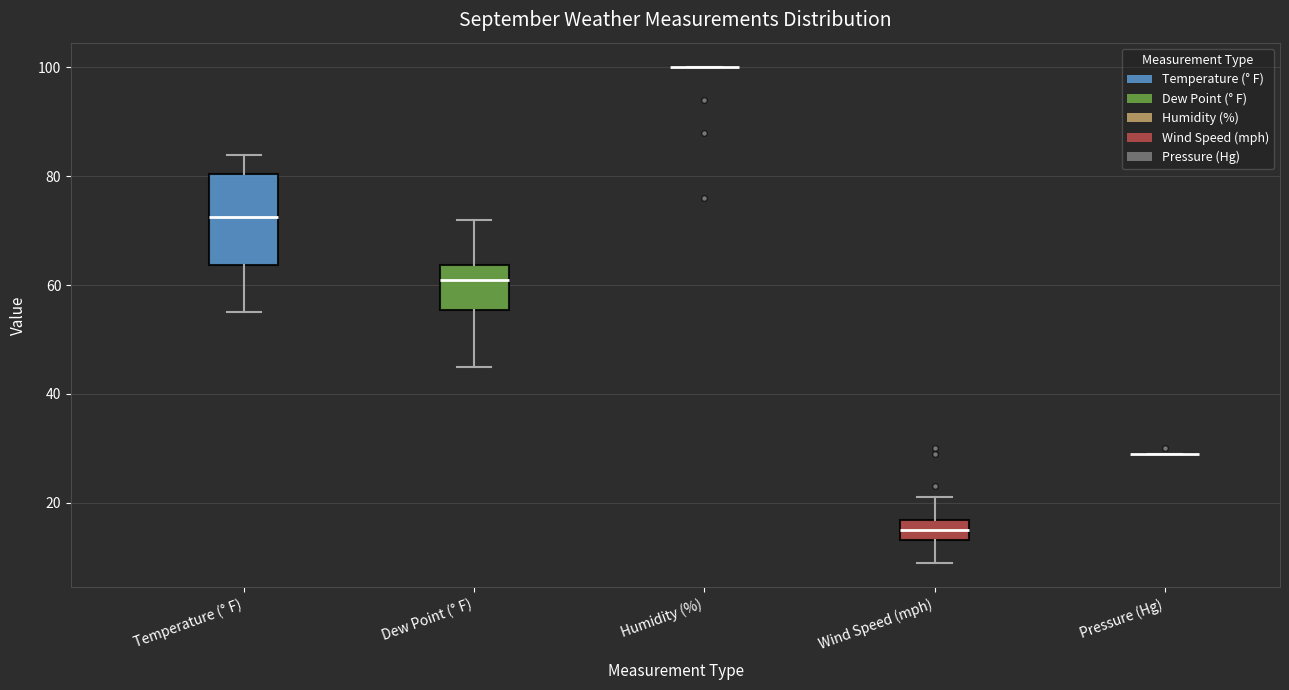

Reading left to right, transcribe this box plot: for each box, give where its median line is, the range the box spans, and where its two whiskers end, as read against the y-axis. The values are not printed on the chart, so give them approximately, as read against the axis.

Temperature (° F): median 72, box 64 to 80, whiskers 56 to 84
Dew Point (° F): median 62, box 56 to 64, whiskers 46 to 72
Humidity (%): box collapsed to a line at 100, whiskers 100 to 100
Wind Speed (mph): median 16 (inside the box), box 14 to 16, whiskers 10 to 22
Pressure (Hg): box collapsed to a line at 30, whiskers 30 to 30